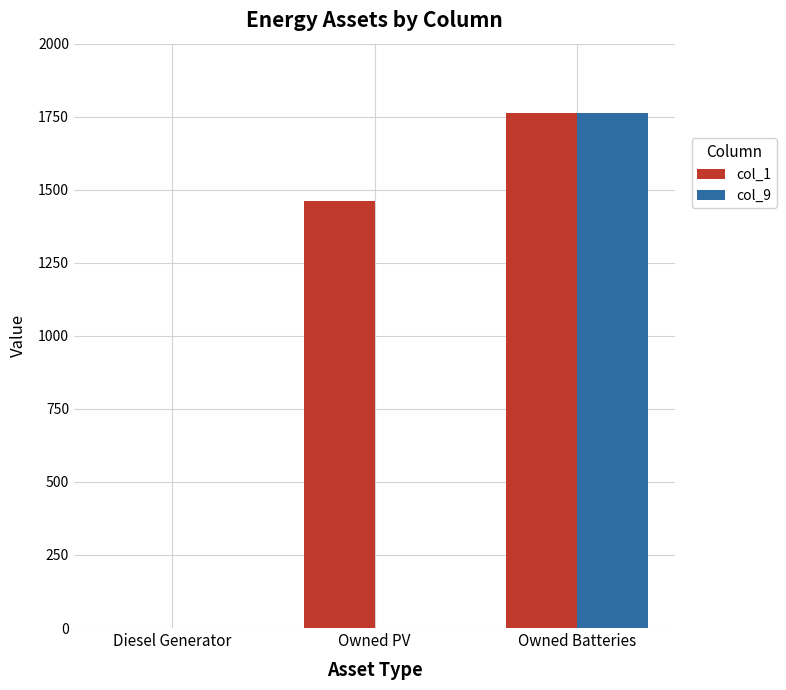

What is the approximate value of col_1 at Owned Batteries, to the nearest 100?

1800